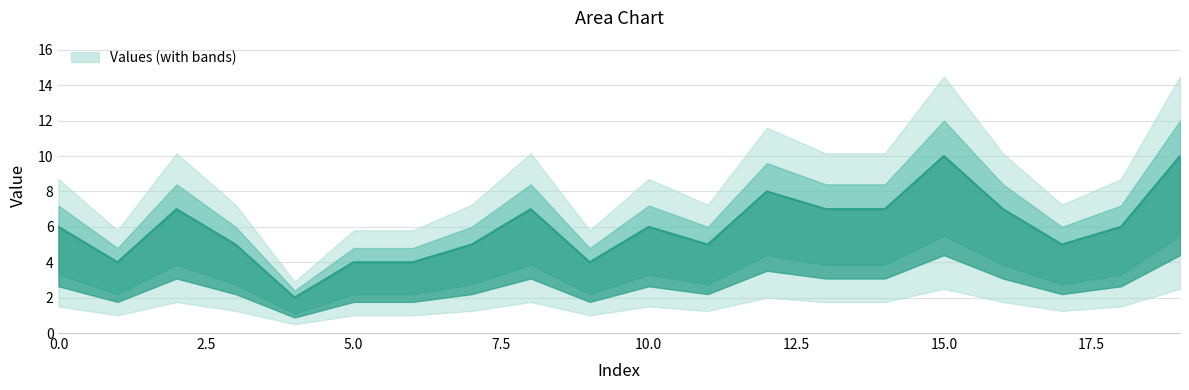

Reading left to right, what are all the values shown in this chart?

6	4	7	5	2	4	4	5	7	4	6	5	8	7	7	10	7	5	6	10